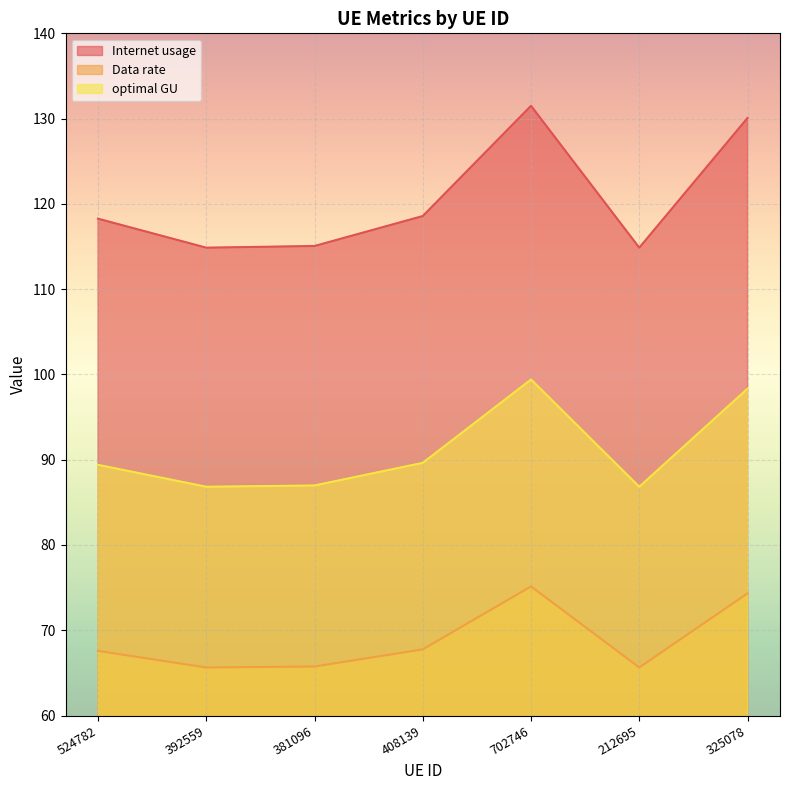

What is the approximate value of Internet usage at 524782?

118.3